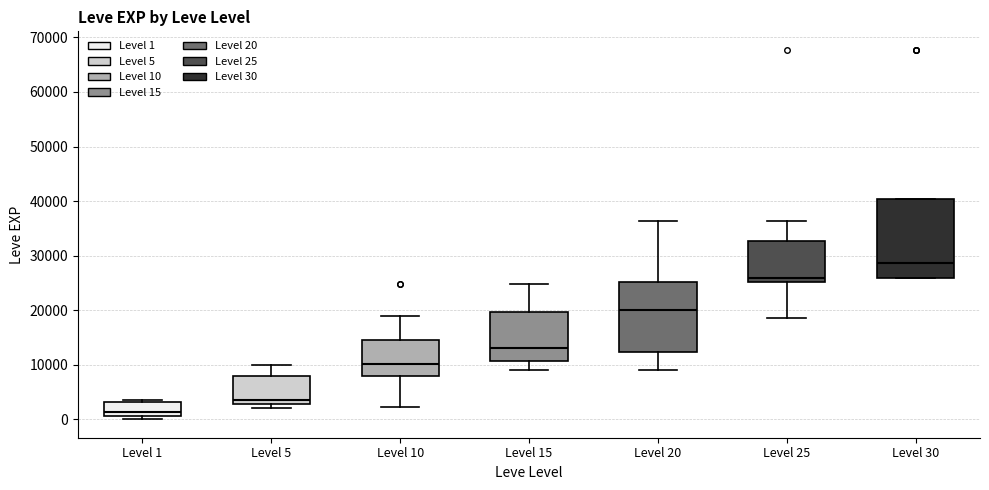

Which box is the tallest, from its lower edge to its upper edge?

Level 30